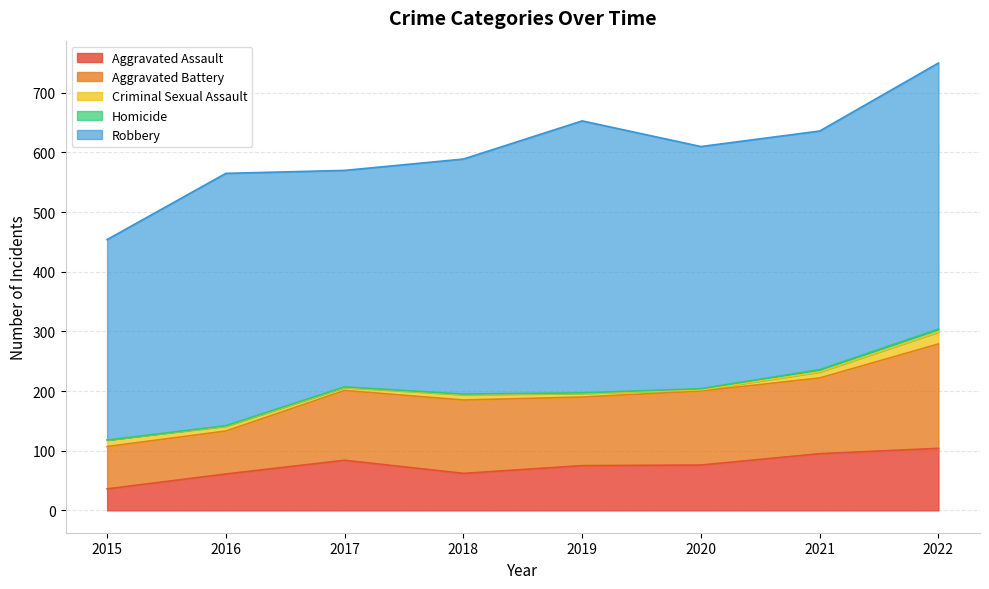

Which has a higher value, 2019 or 2021?

2021